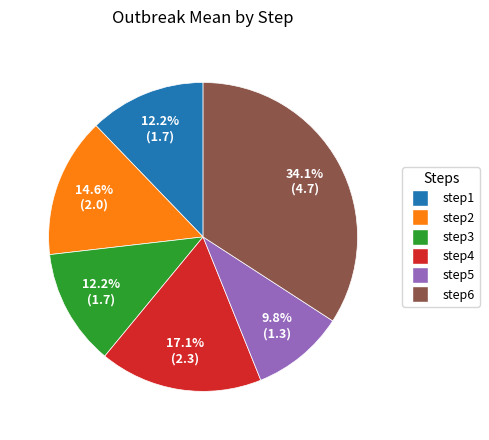

How much of the chart is everything except step1?

87.8%